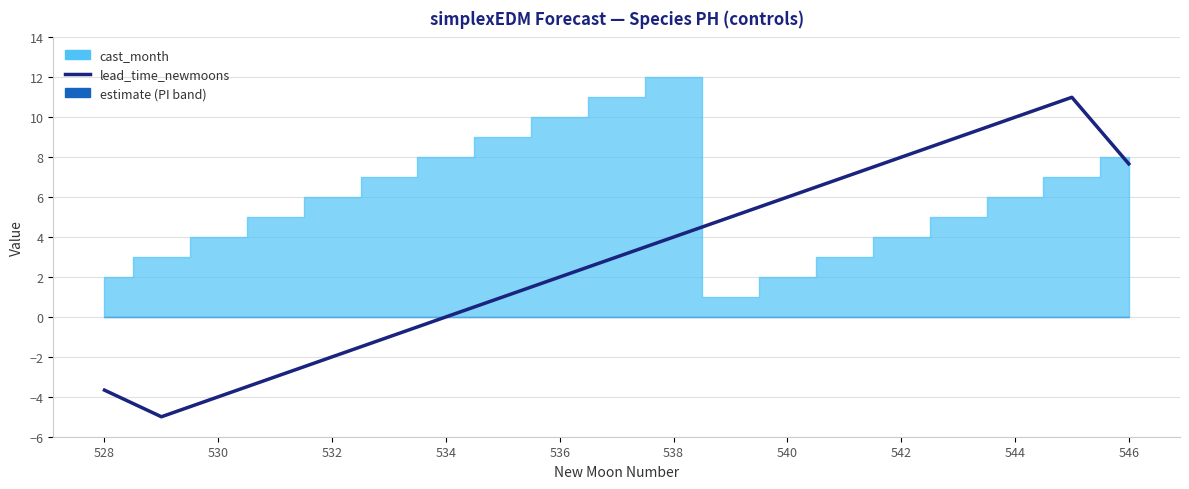

What is the lowest value of the lead_time_newmoons series?

-5.0